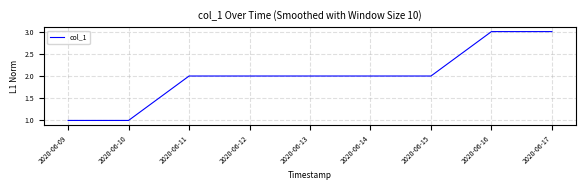

The value at 2020-06-15 is 2. True or false?

True